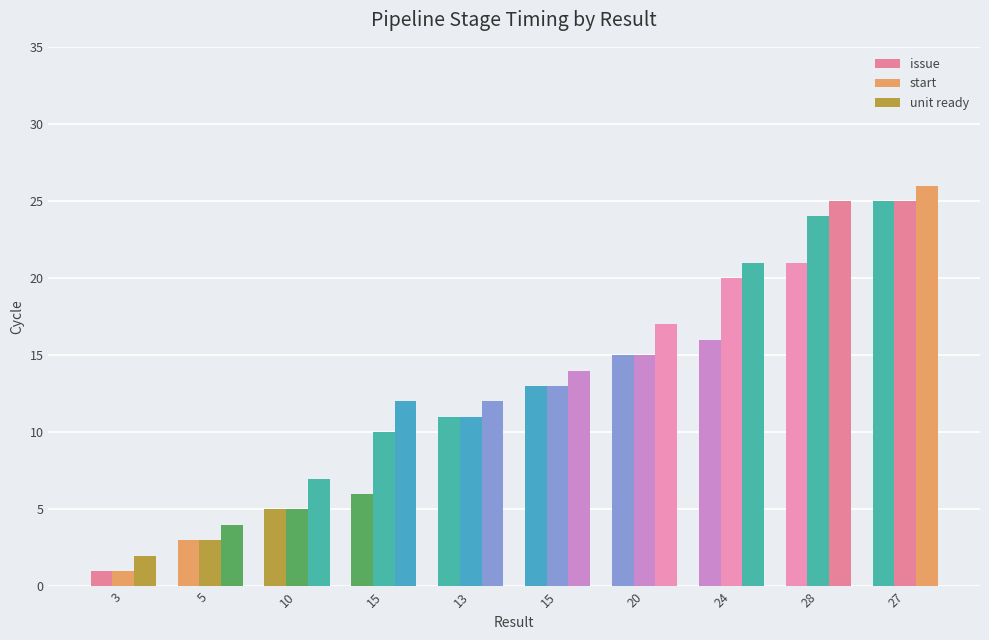

Reading left to right, extract all data points from this chart.

issue: 3=1	5=3	10=5	15=6	13=11	15=13	20=15	24=16	28=21	27=25
start: 3=1	5=3	10=5	15=10	13=11	15=13	20=15	24=20	28=24	27=25
unit ready: 3=2	5=4	10=7	15=12	13=12	15=14	20=17	24=21	28=25	27=26